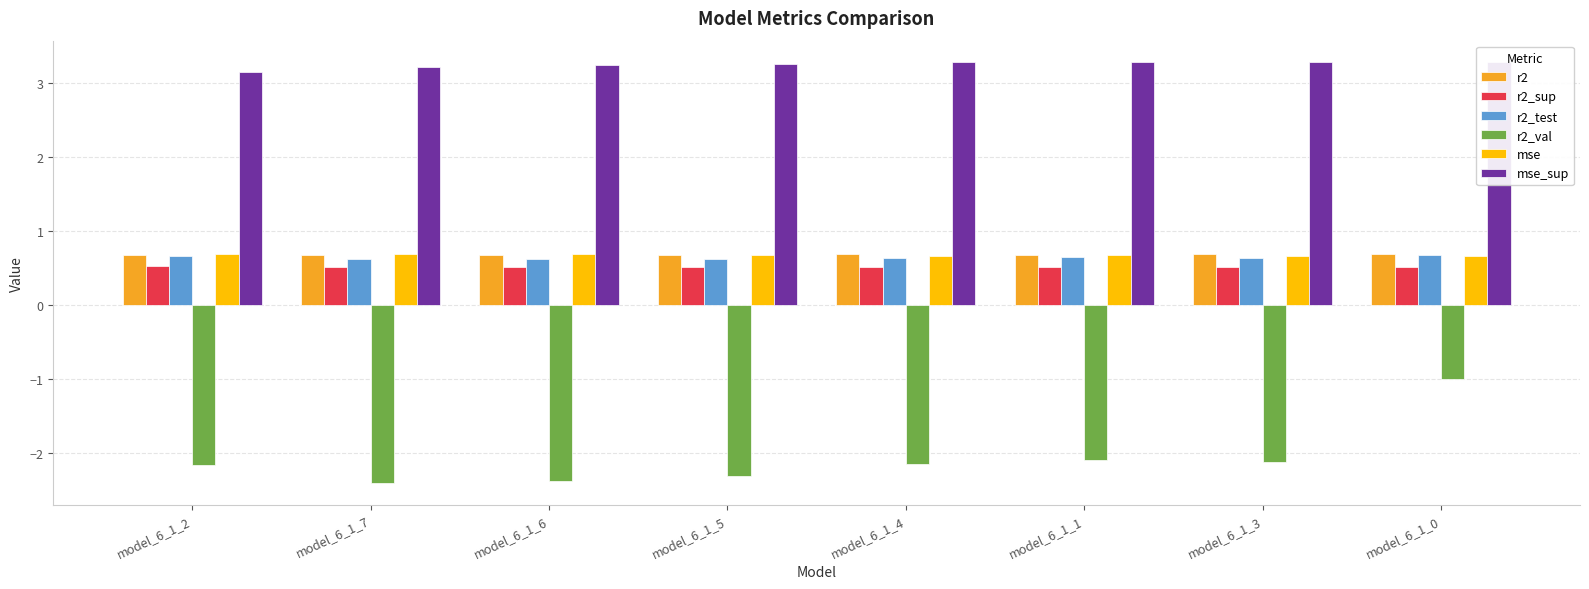

What is the label of the 5th bar from the left?

model_6_1_4